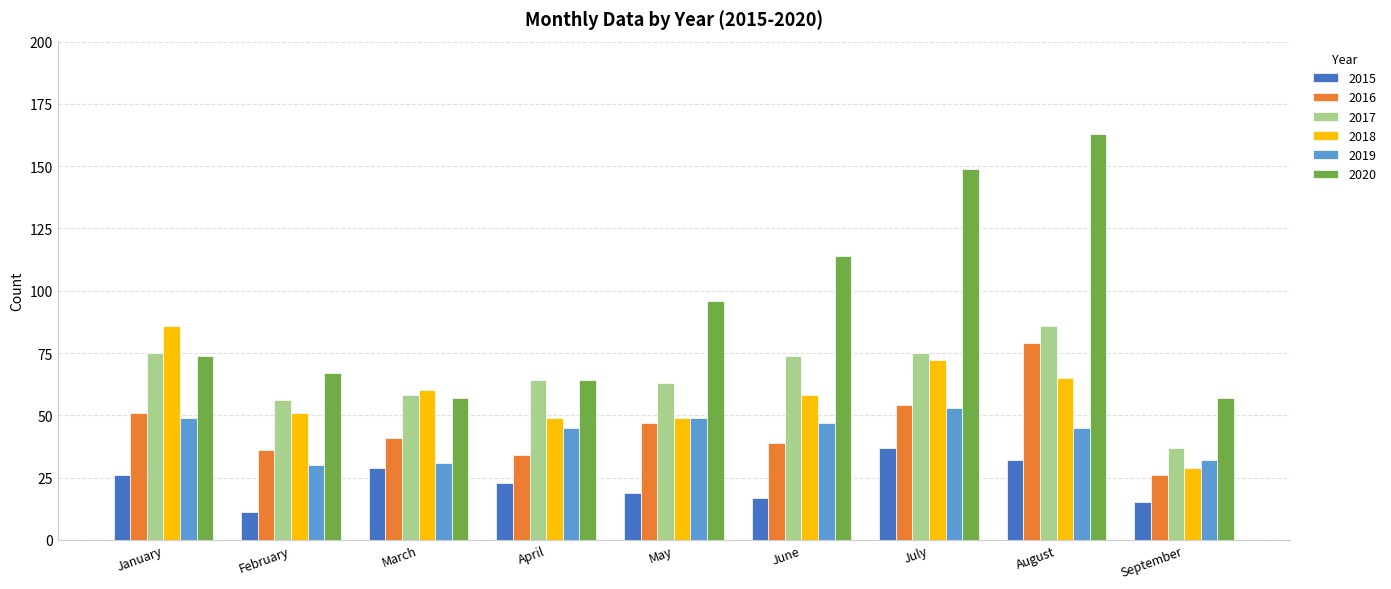

Count the number of data series in this chart.

6